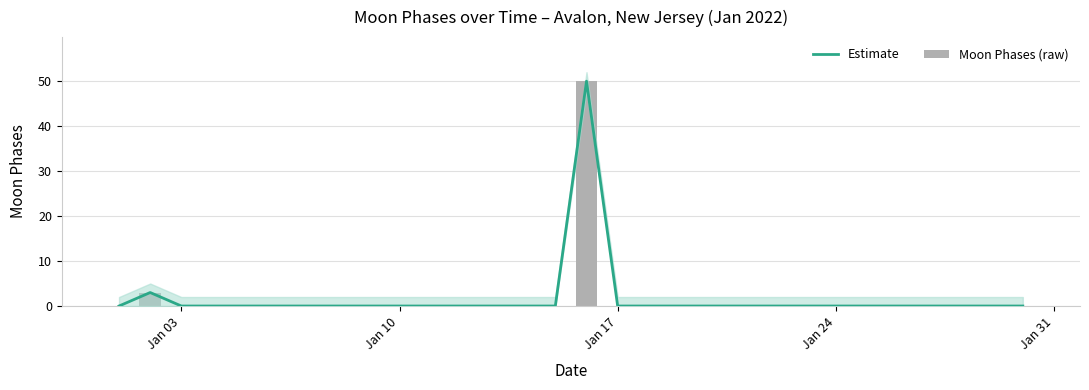

What are all the series names shown in the legend?

Estimate, Moon Phases (raw)